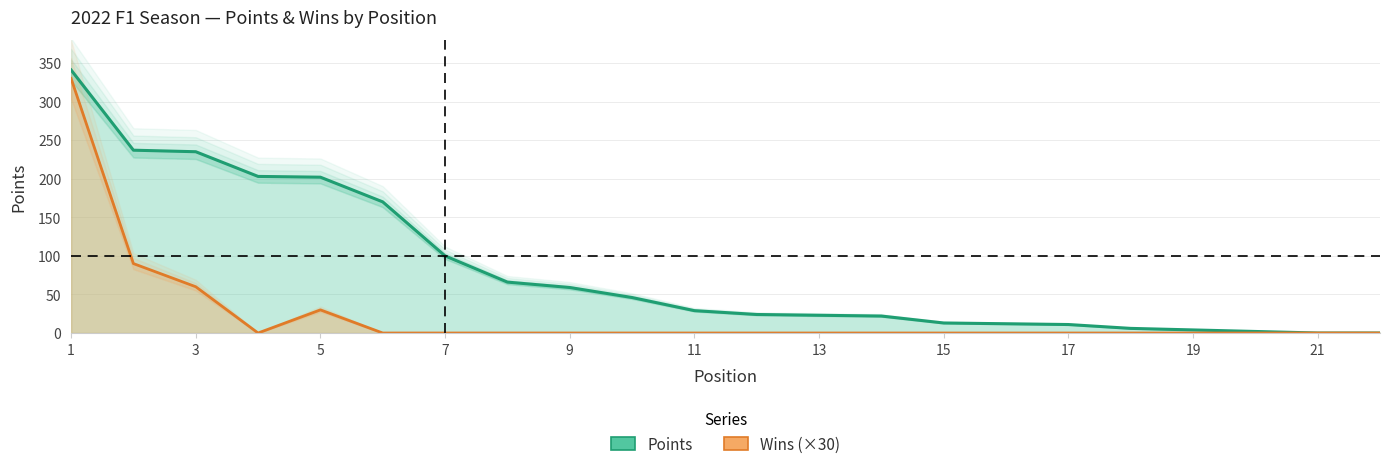

At 7, list the series in order from smallest to largest.

Wins, Points